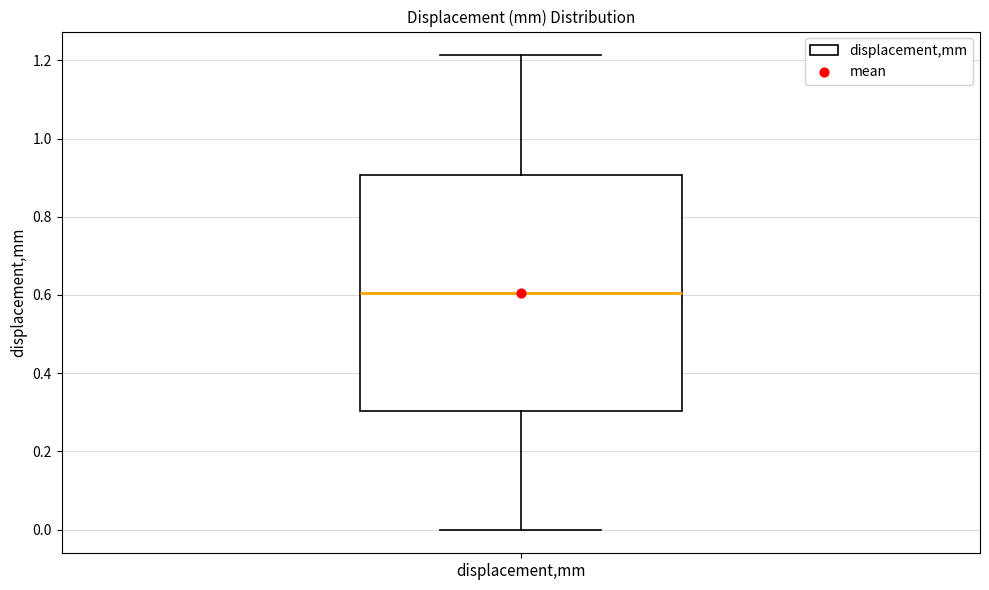

Transcribe this box plot: give where the median line is, the range the box spans, and where the two whiskers end, as read against the y-axis. The values are not printed on the chart, so give them approximately, as read against the axis.

median 0.60, box 0.30 to 0.90, whiskers 0.00 to 1.22